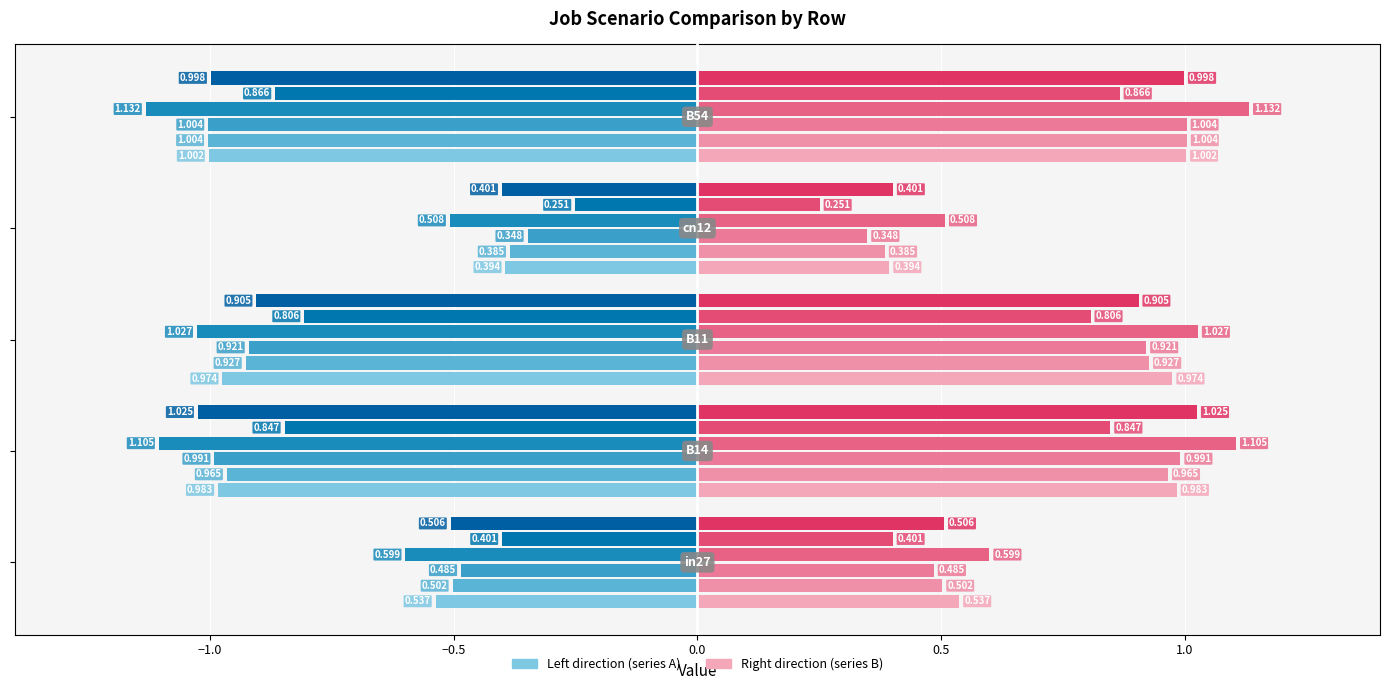

What is the smallest value displayed?

-1.1